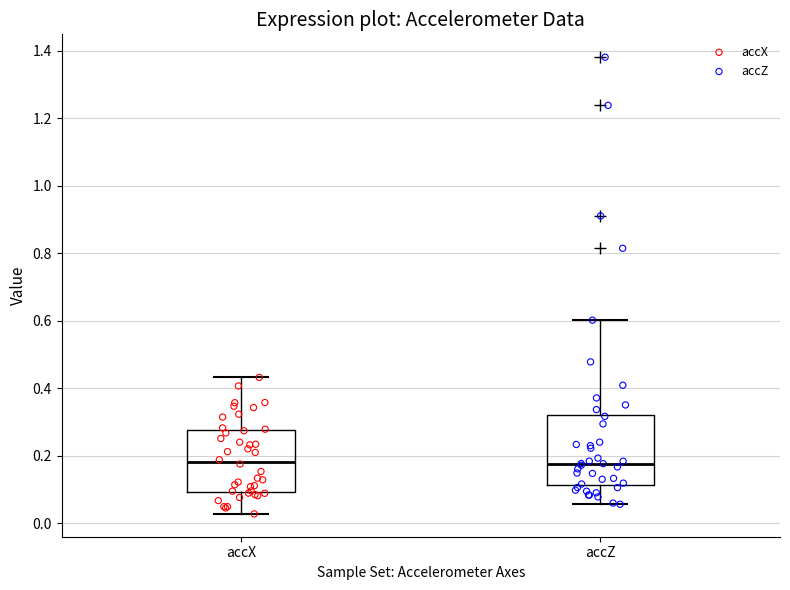

Reading left to right, transcribe this box plot: for each box, give where its median line is, the range the box spans, and where its two whiskers end, as read against the y-axis. The values are not printed on the chart, so give them approximately, as read against the axis.

accX: median 0.18, box 0.10 to 0.28, whiskers 0.02 to 0.44
accZ: median 0.18, box 0.12 to 0.32, whiskers 0.06 to 0.60